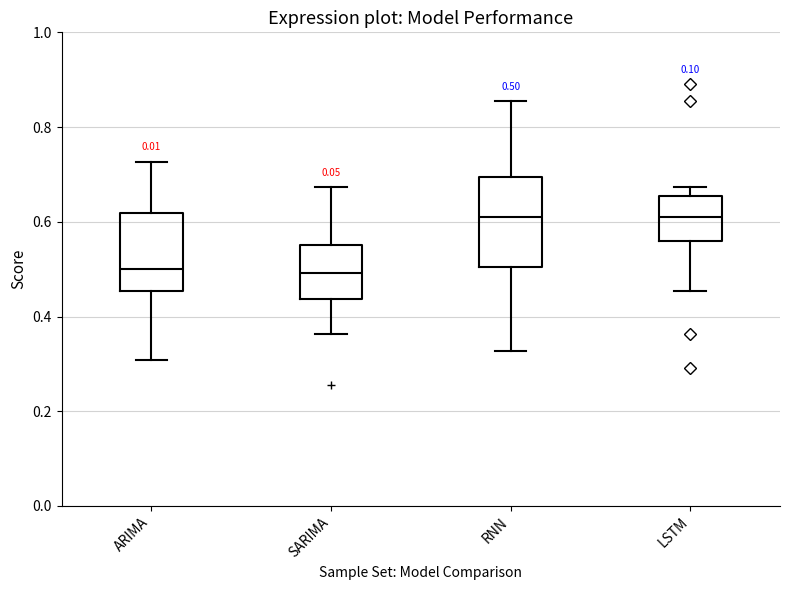

Which box is the tallest, from its lower edge to its upper edge?

RNN